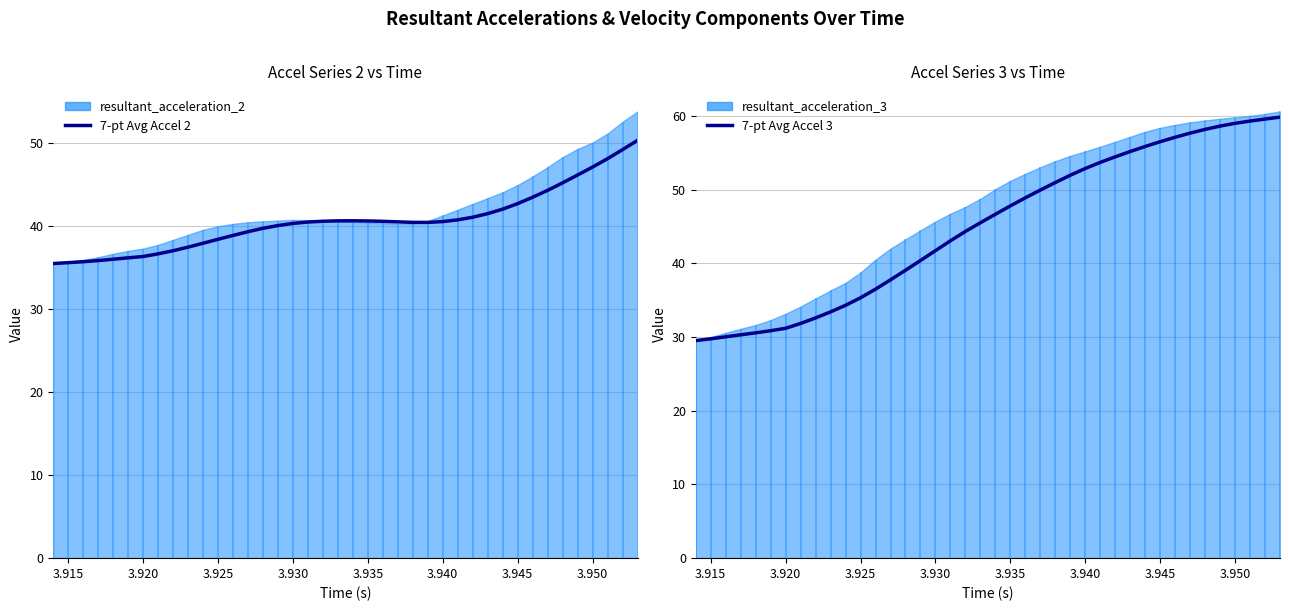

True or false: 7-pt Avg Accel 3 has more than 0 points higher than both neighbors.

False